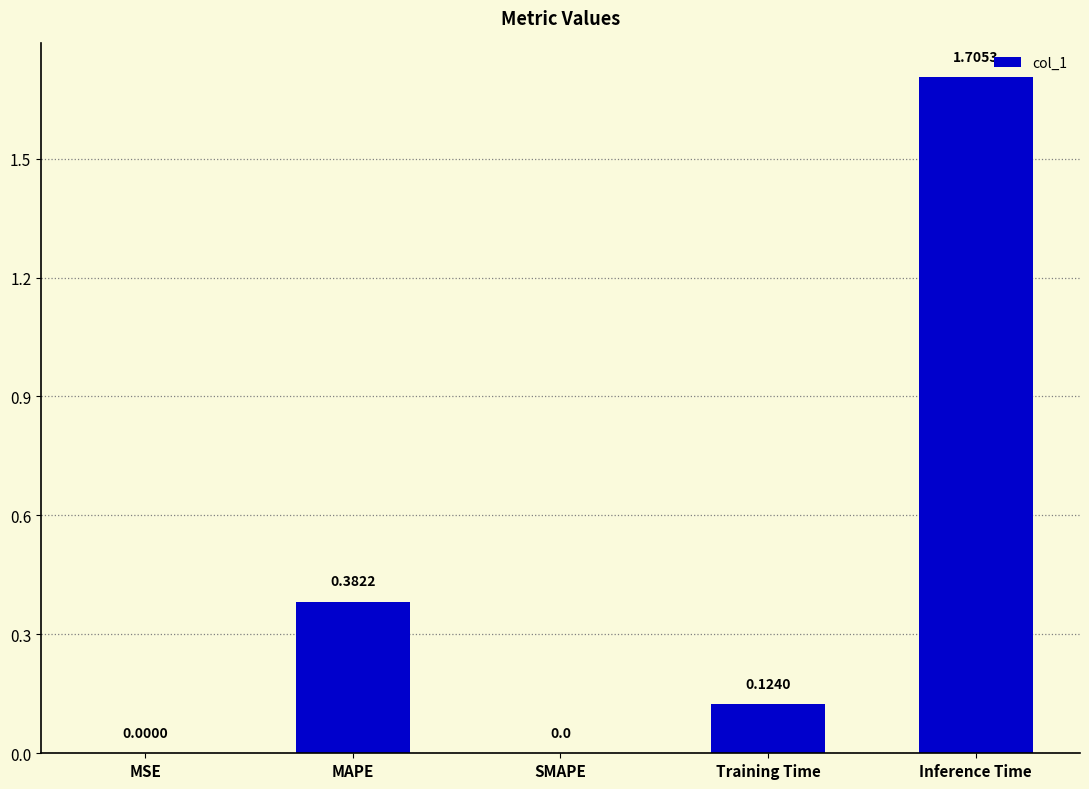

What is the greatest value displayed?

1.7